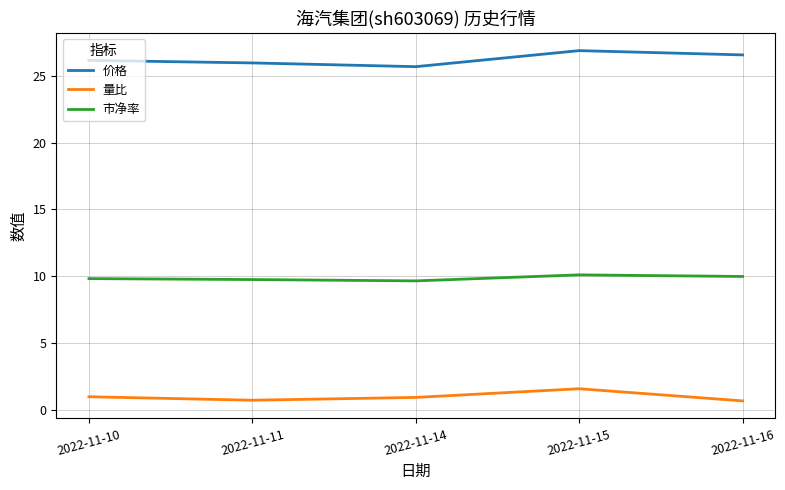

Does the chart display data point markers on the line(s)?

No